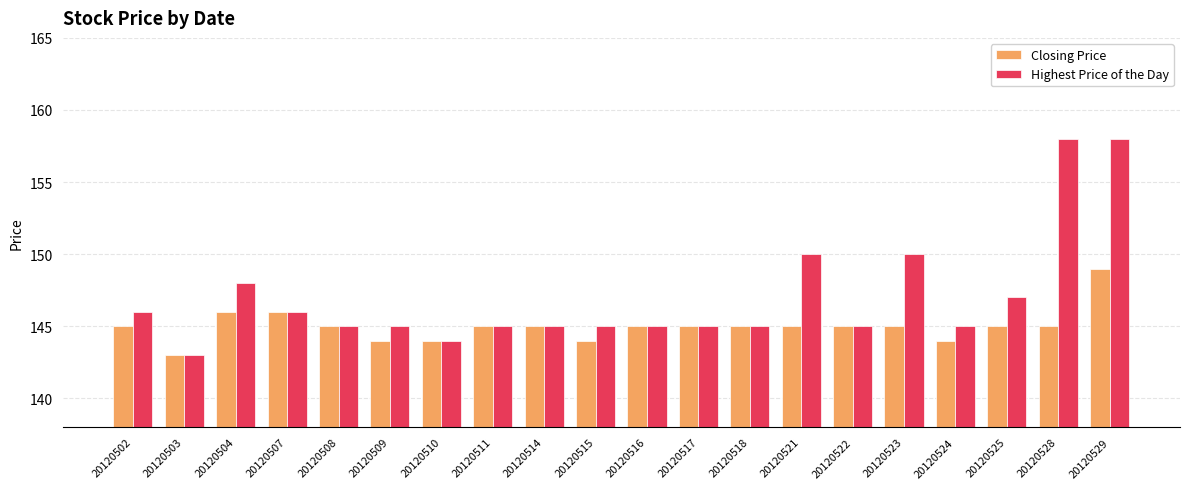

What are all the series names shown in the legend?

Closing Price, Highest Price of the Day